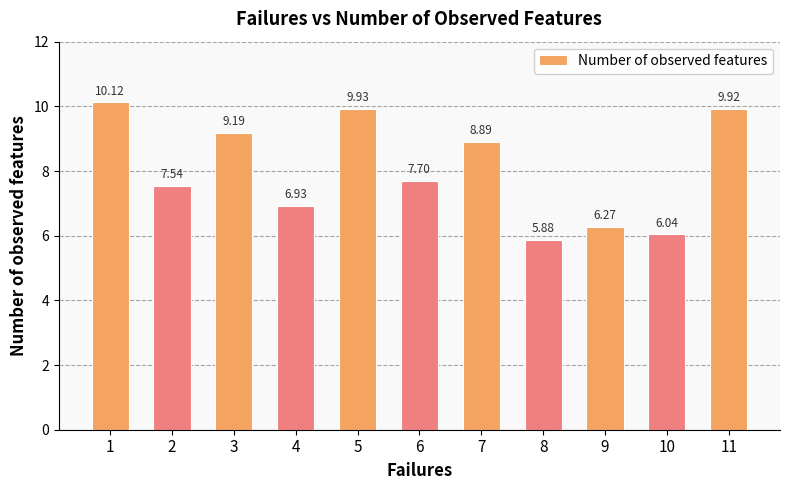

What is the change in value from 1 to 8?

-4.2